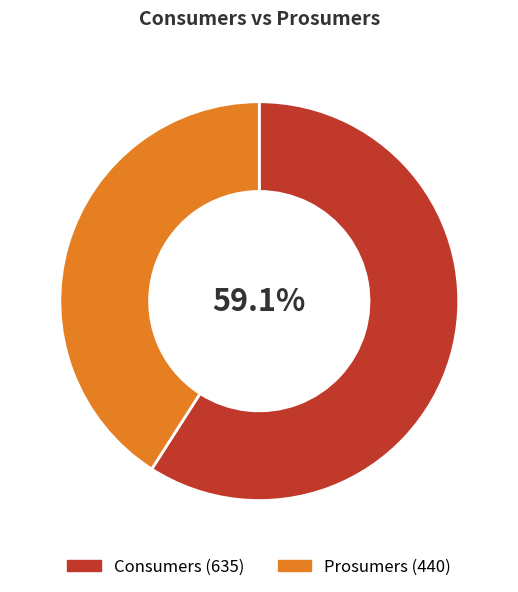

To the nearest percent, what is the difference between the Prosumers and Consumers slice percentages?

18%